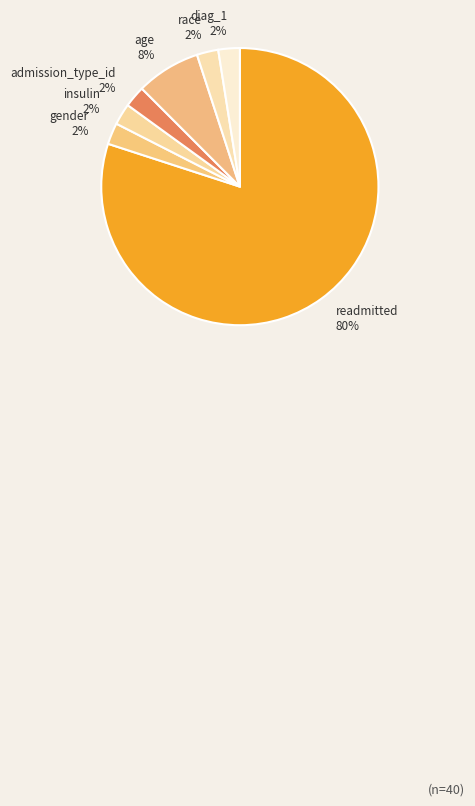

What is the largest slice in the pie chart?

readmitted